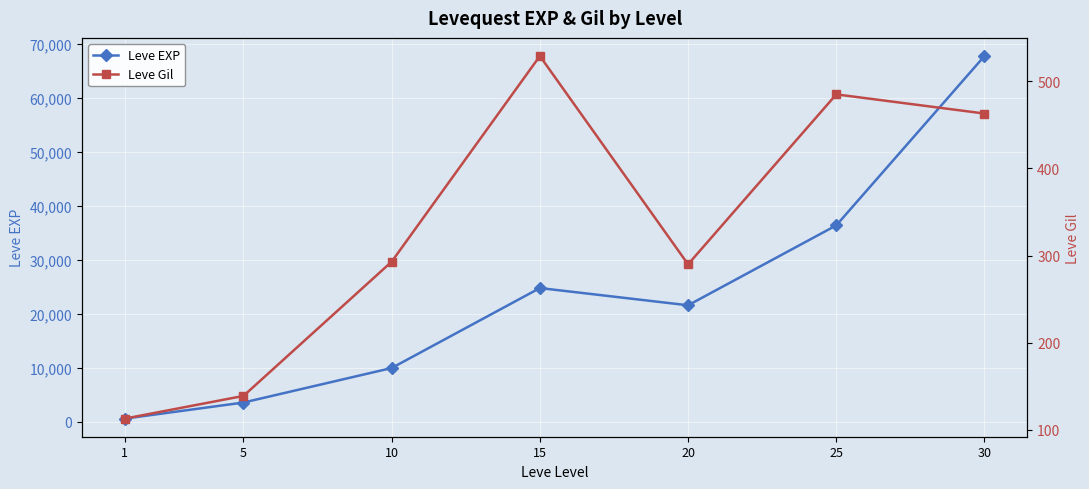

True or false: Leve EXP has more than 1 points higher than both neighbors.

False